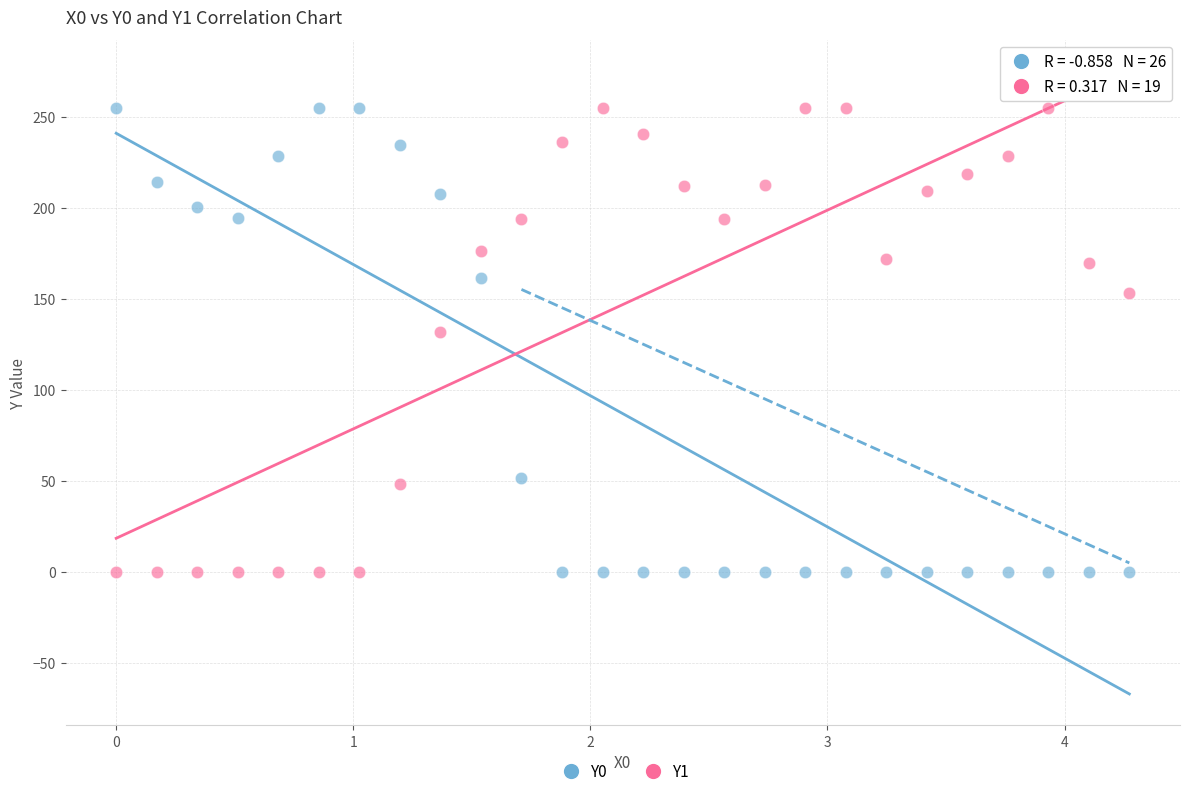

What are all the series names shown in the legend?

Y0, Y1